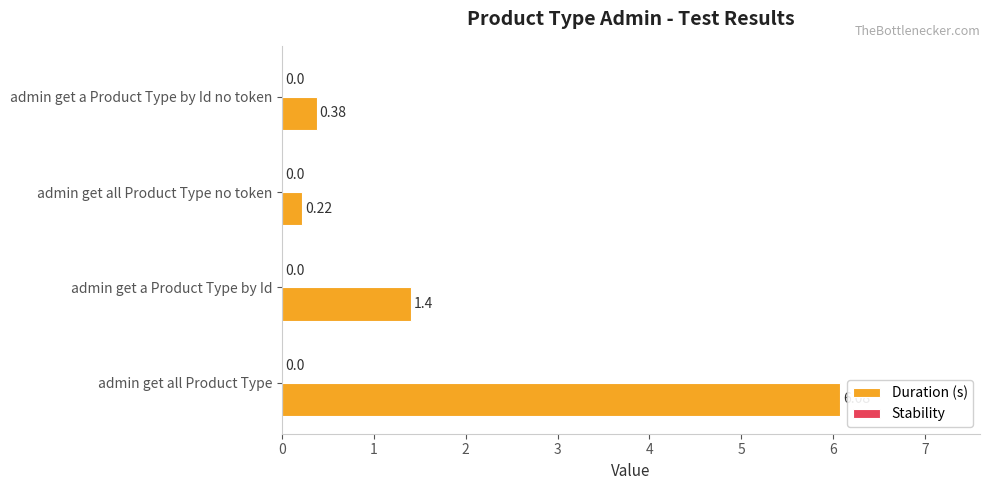

What is the change in value from admin get a Product Type by Id to admin get all Product Type no token?

-1.2